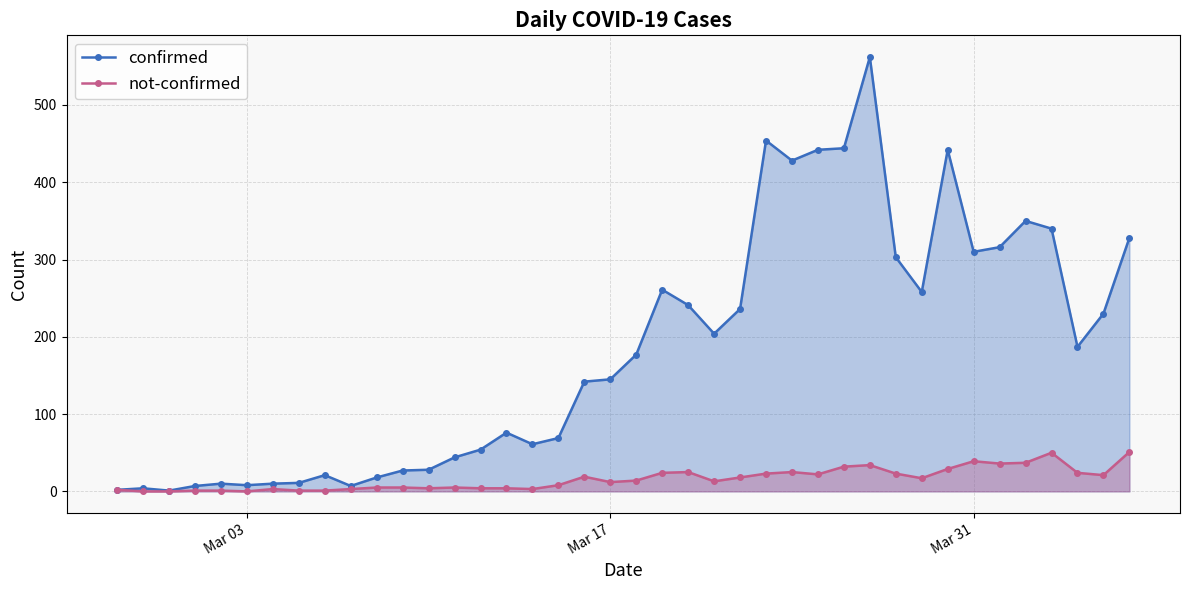

Which series has the largest range (max minus min)?

confirmed